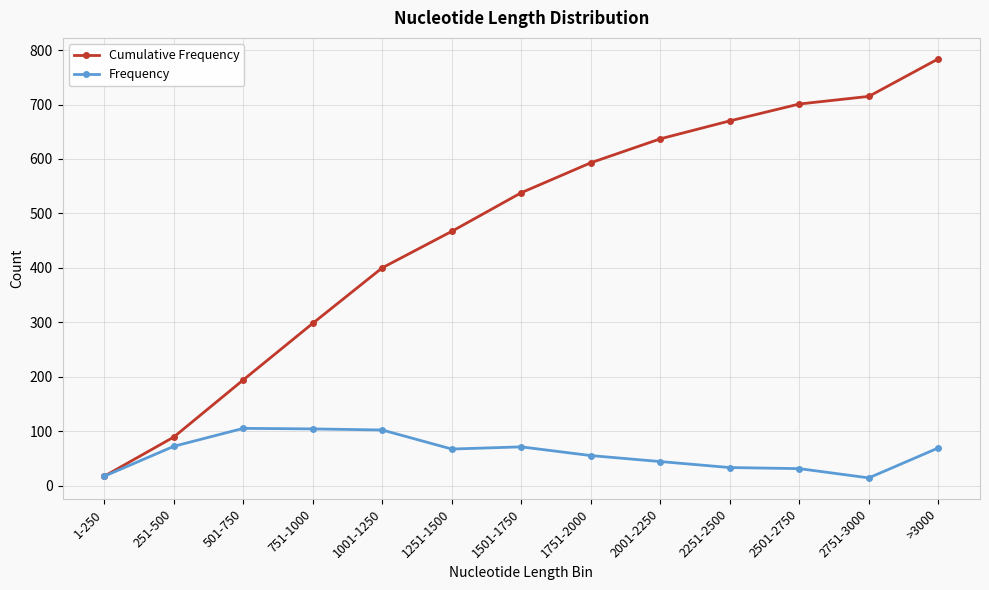

True or false: Frequency has a value of 44 at 2001-2250.

True